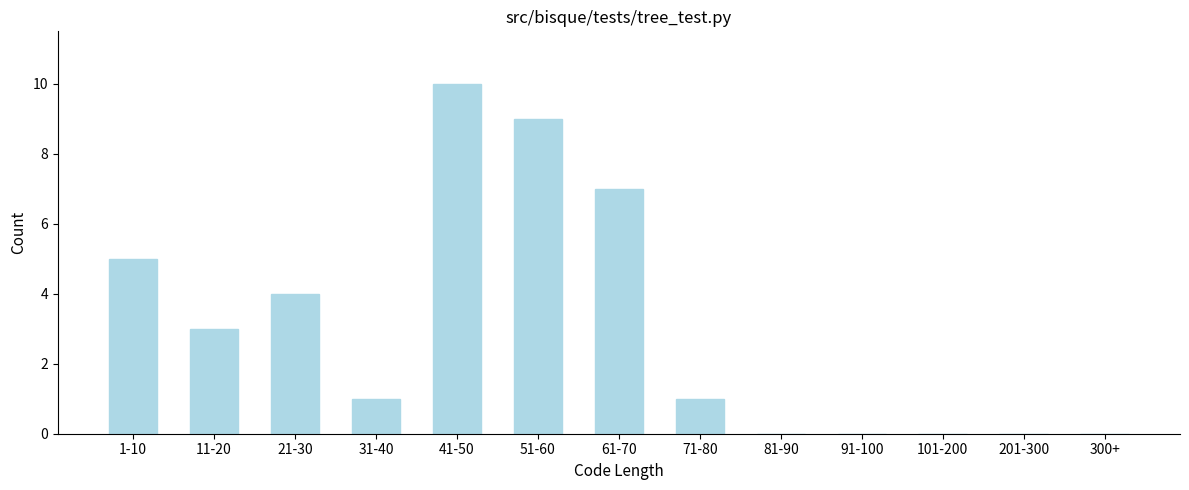

Reading left to right, what are all the values shown in this chart?

1-10=5	11-20=3	21-30=4	31-40=1	41-50=10	51-60=9	61-70=7	71-80=1	81-90=0	91-100=0	101-200=0	201-300=0	300+=0